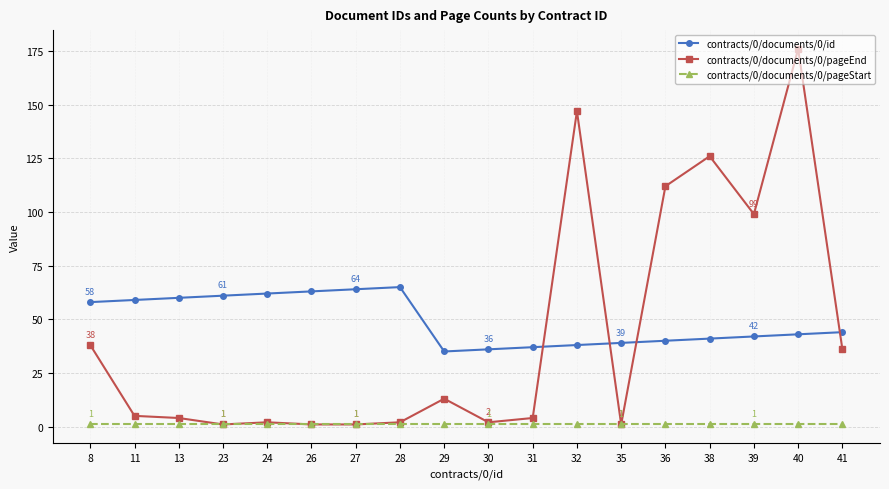

Is this an area chart (filled region under the line)?

No